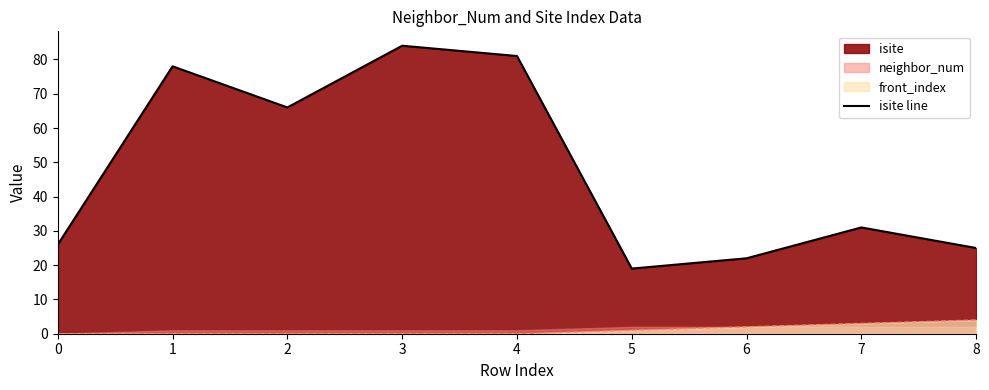

List the labels in order of value, largest first.

3, 4, 1, 2, 7, 0, 8, 6, 5